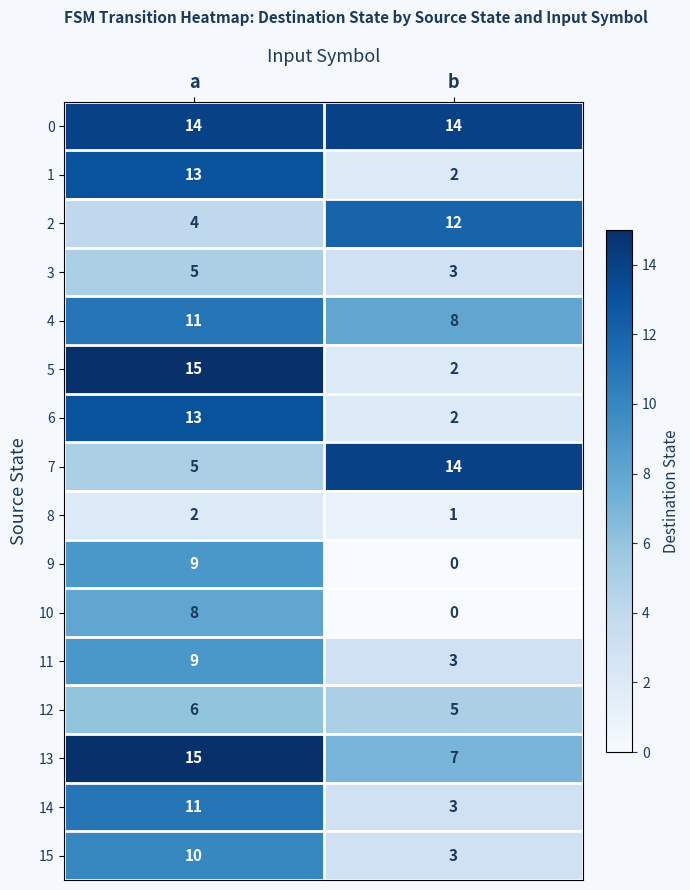

Which series has the widest spread of values?

5